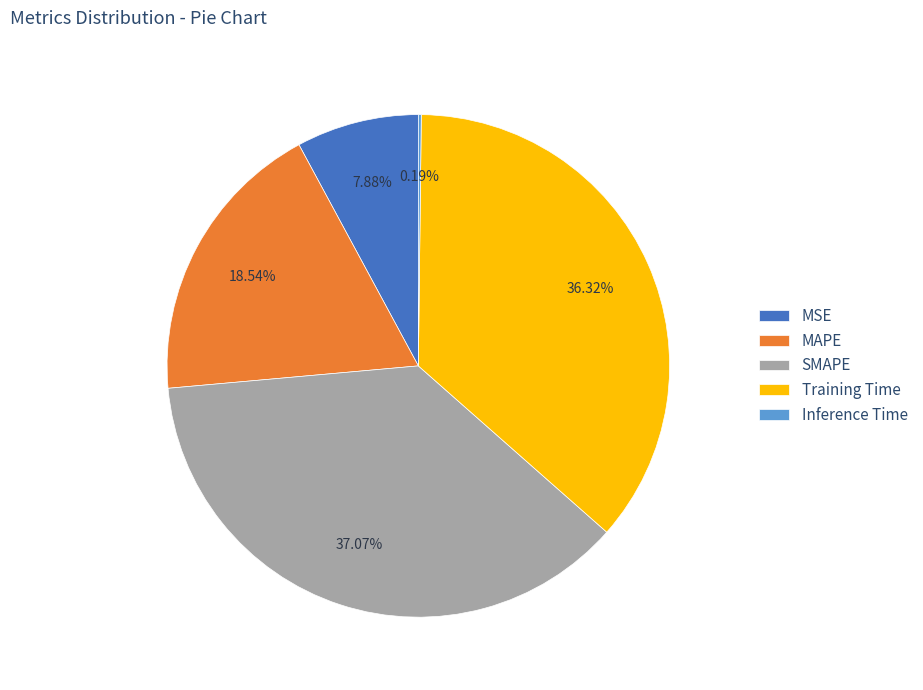

What is the largest slice in the pie chart?

SMAPE